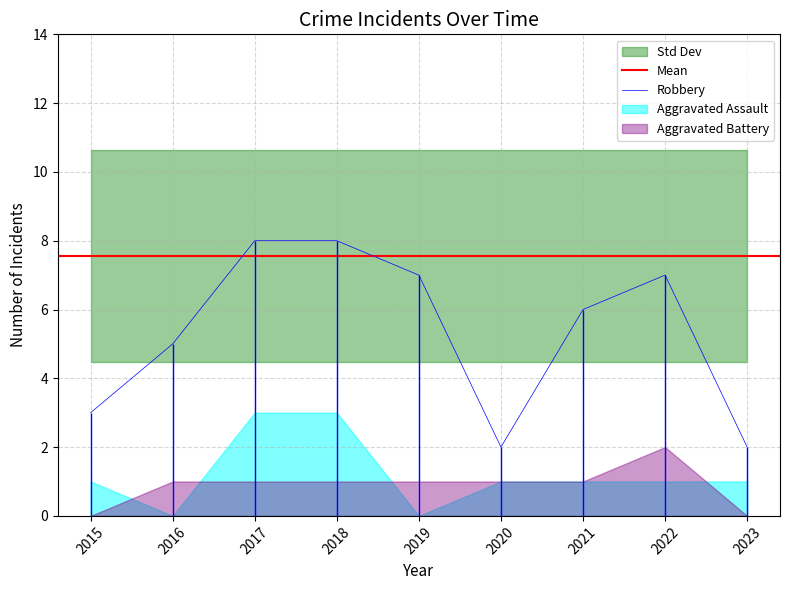

List the labels in order of Aggravated Assault value, largest first.

2017, 2018, 2015, 2020, 2021, 2022, 2023, 2016, 2019